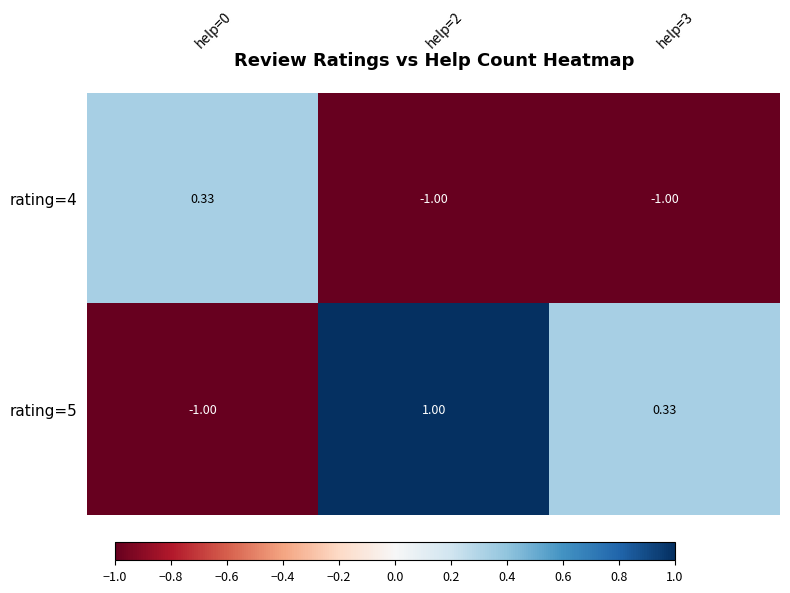

What is the maximum value shown in the chart?

1.0